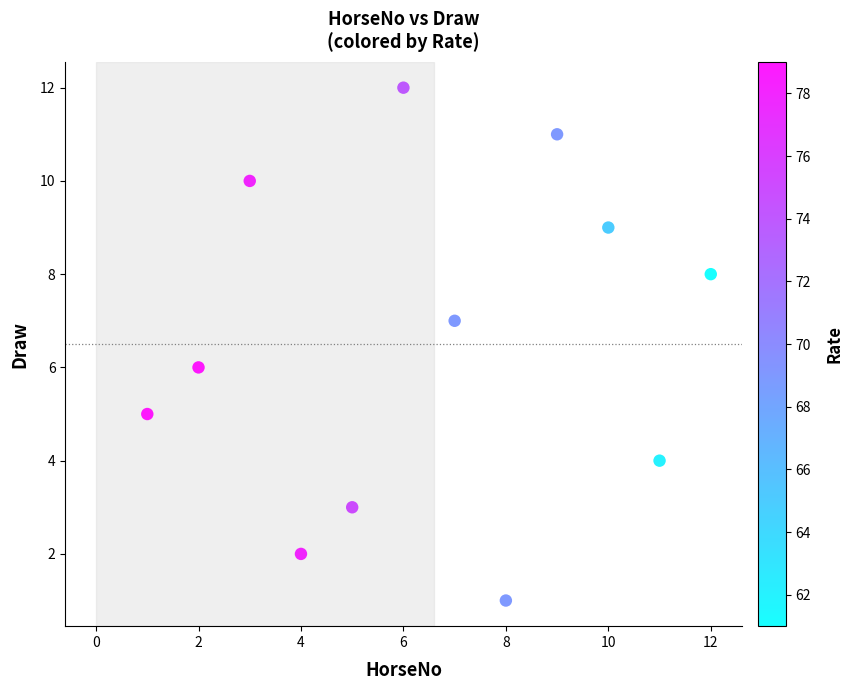

What is the range of Y values (max minus min)?

11